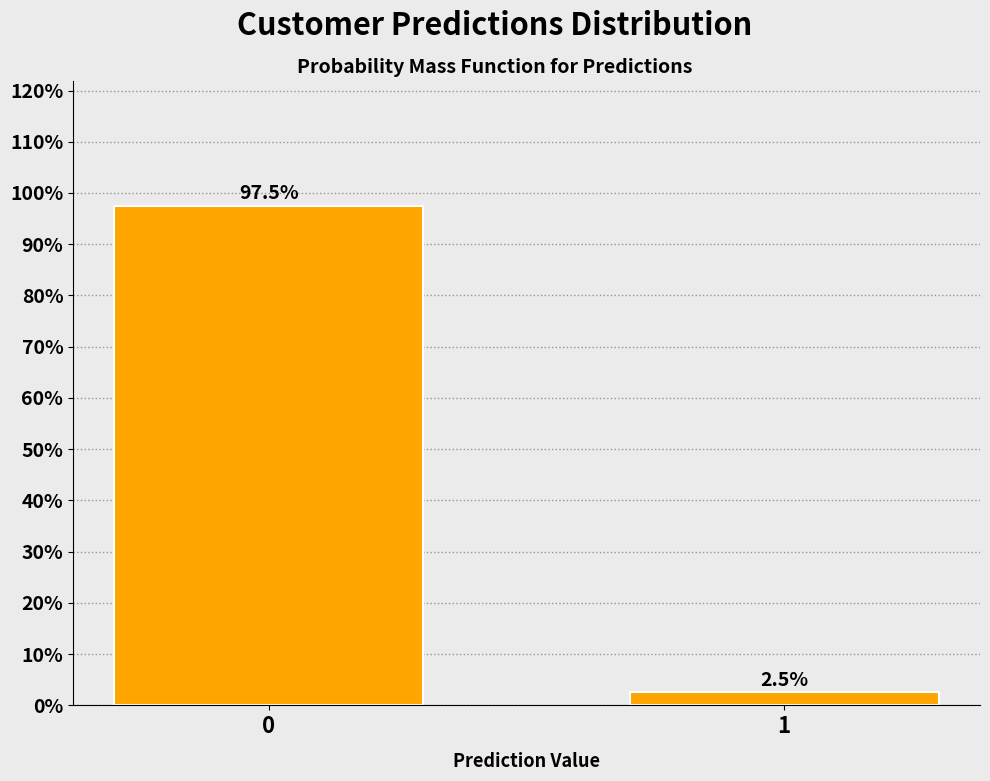

Reading right to left, extract all data points from this chart.

1=2.5	0=97.5